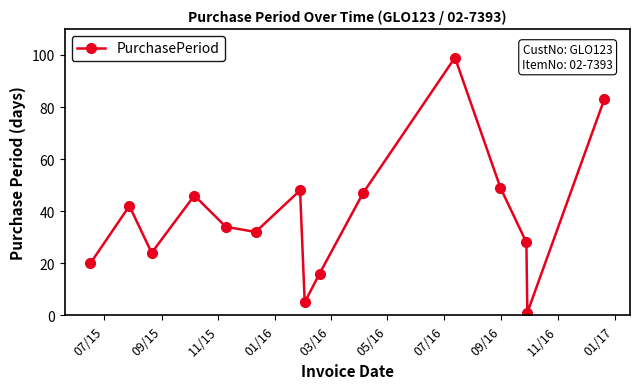

What is the value of the 11th point from the left?

99